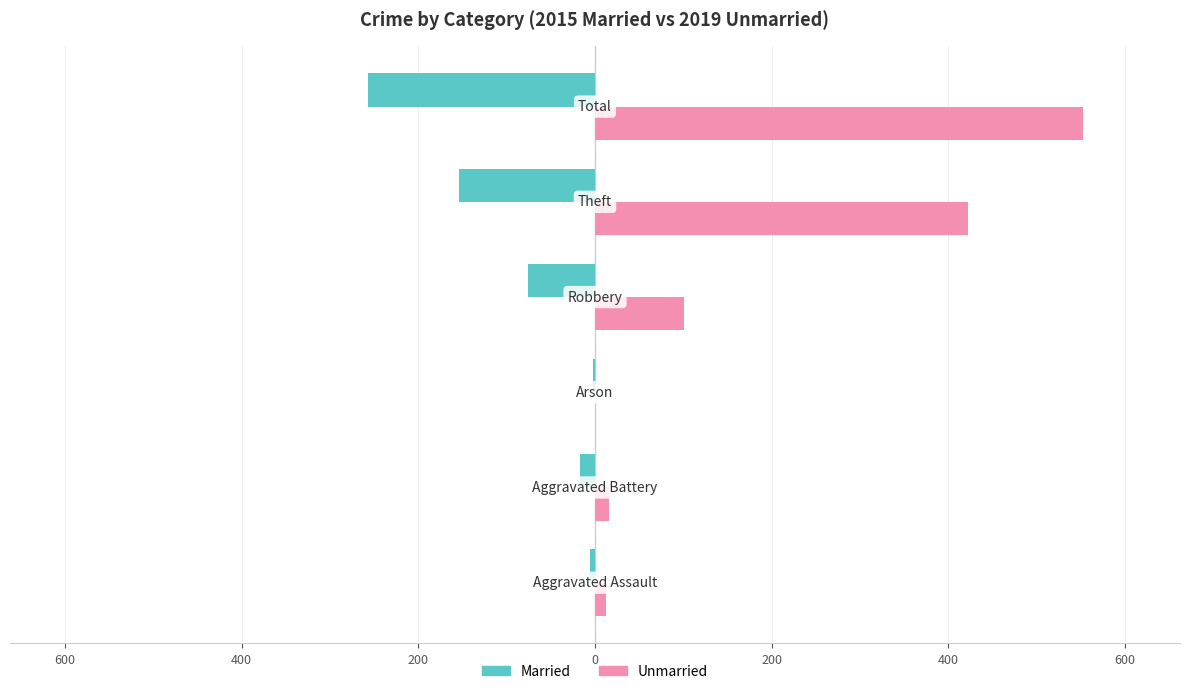

What is the sum of all Unmarried values?

1104